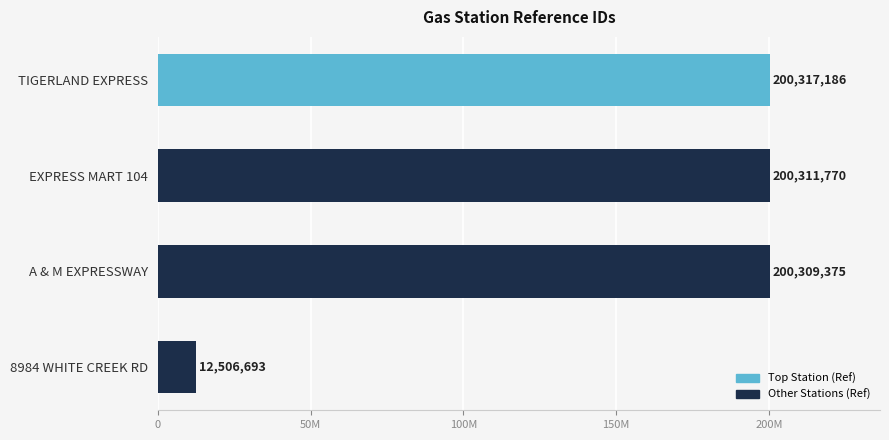

Does the chart contain any negative values?

No